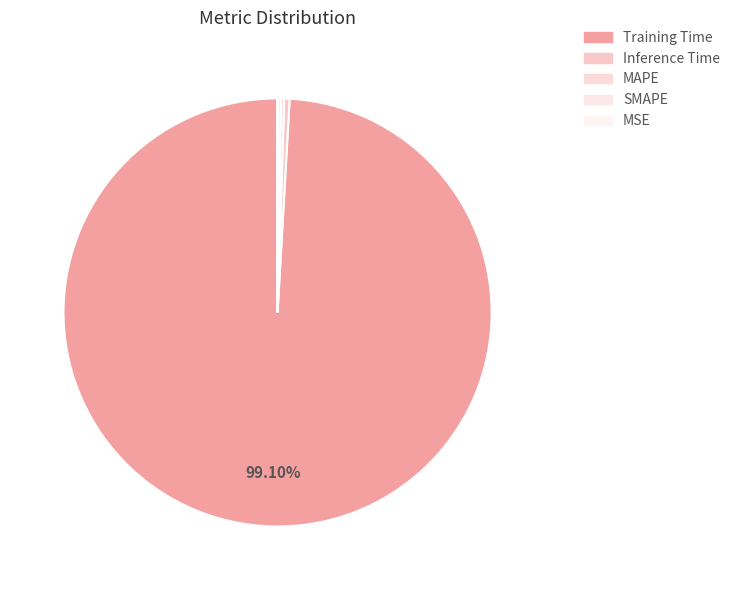

What percentage do Training Time and SMAPE together represent?

99.3%